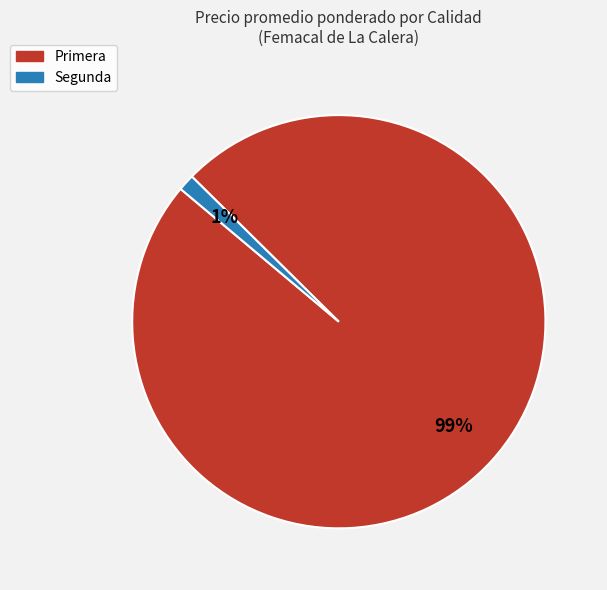

Which slice is the largest?

Primera